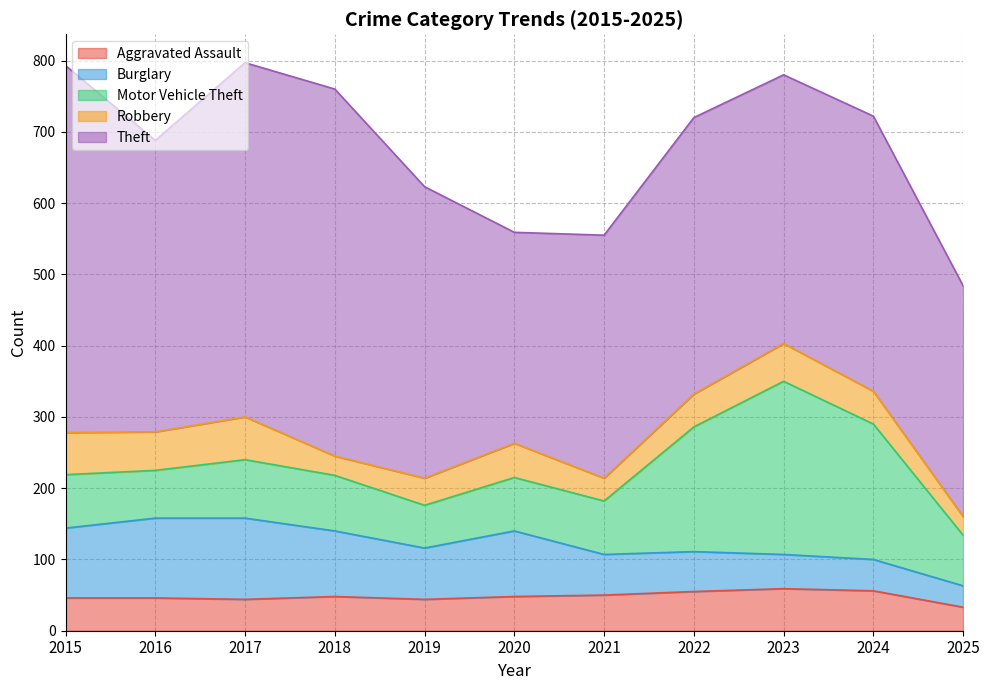

Where does the Motor Vehicle Theft series first go above 75?

2017